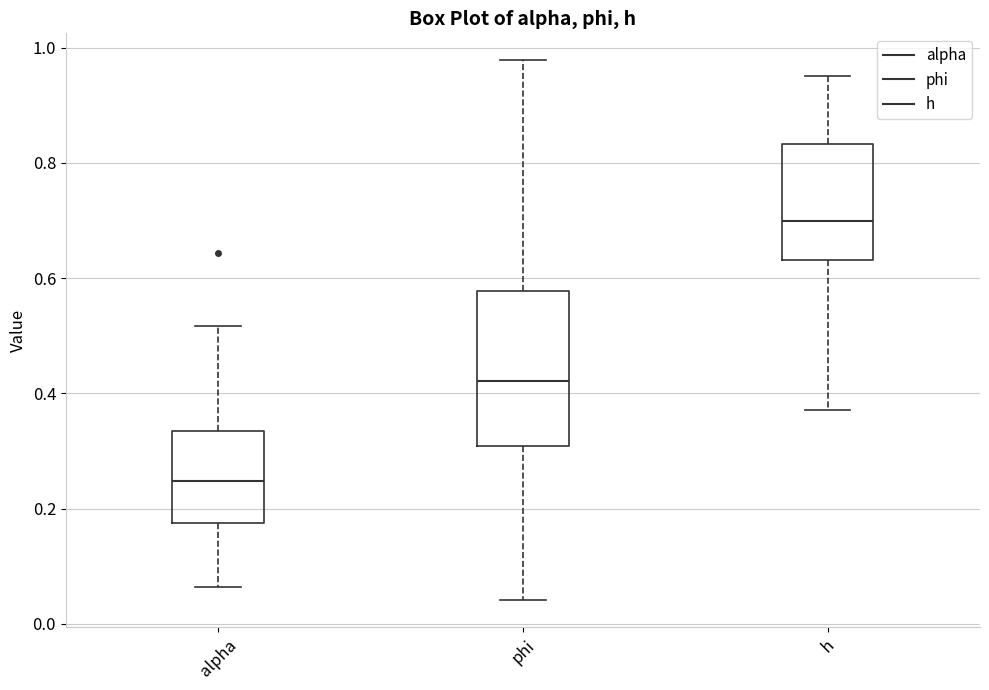

Reading left to right, transcribe this box plot: for each box, give where its median line is, the range the box spans, and where its two whiskers end, as read against the y-axis. The values are not printed on the chart, so give them approximately, as read against the axis.

alpha: median 0.24, box 0.18 to 0.34, whiskers 0.06 to 0.52
phi: median 0.42, box 0.30 to 0.58, whiskers 0.04 to 0.98
h: median 0.70, box 0.64 to 0.84, whiskers 0.38 to 0.96